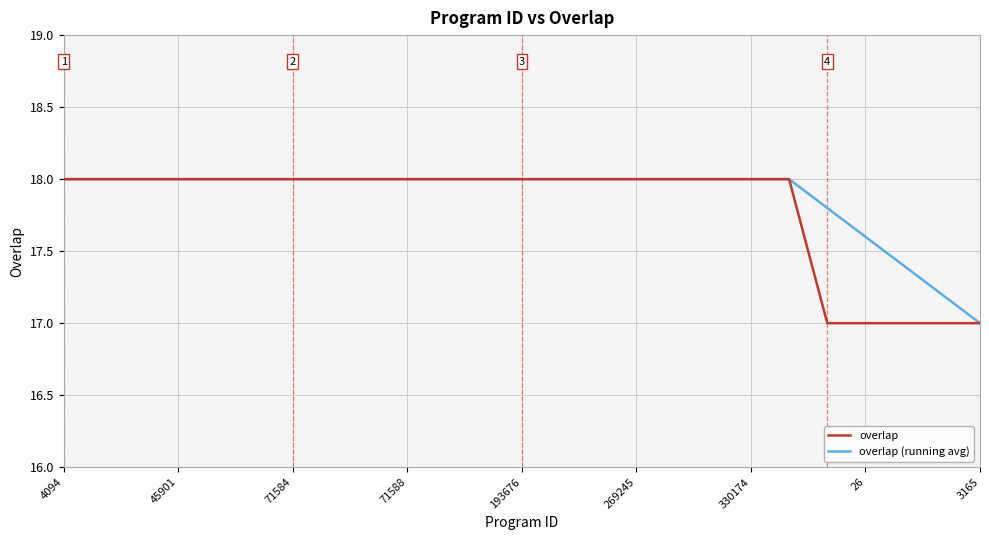

What is the minimum value shown in the chart?

17.0